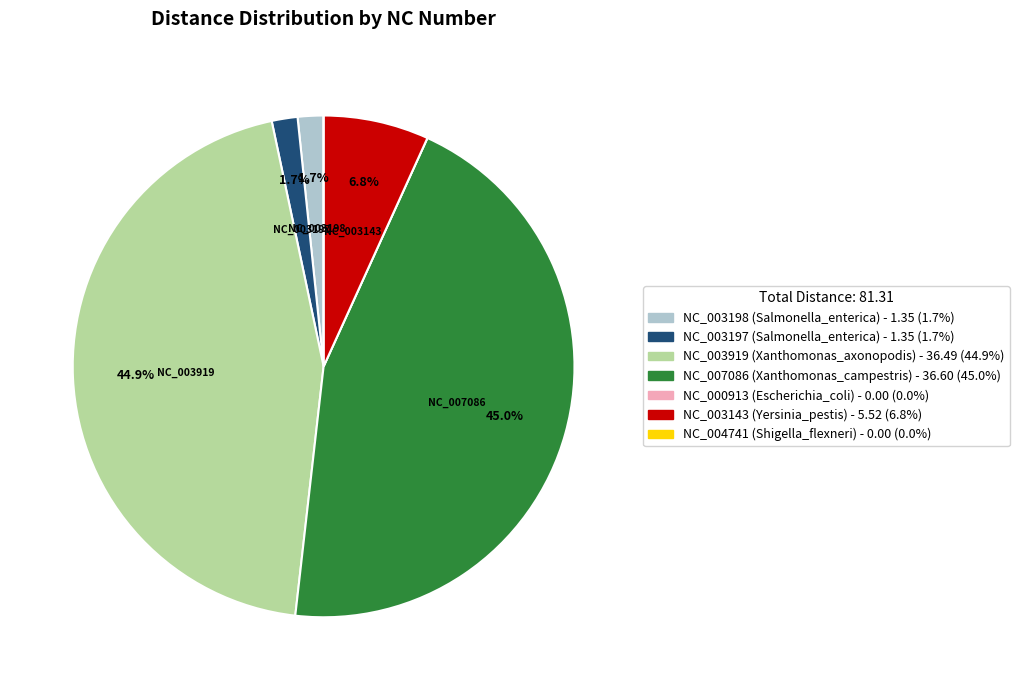

Is NC_003197 (Salmonella_enterica) the majority of the pie?

No